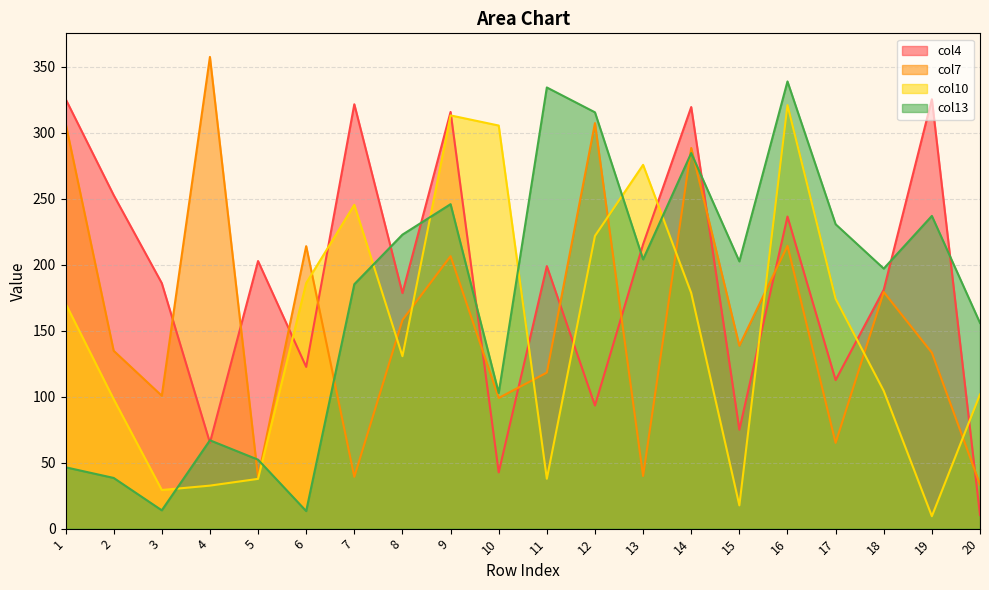

At how many categories does at least one series exceed 148?

20